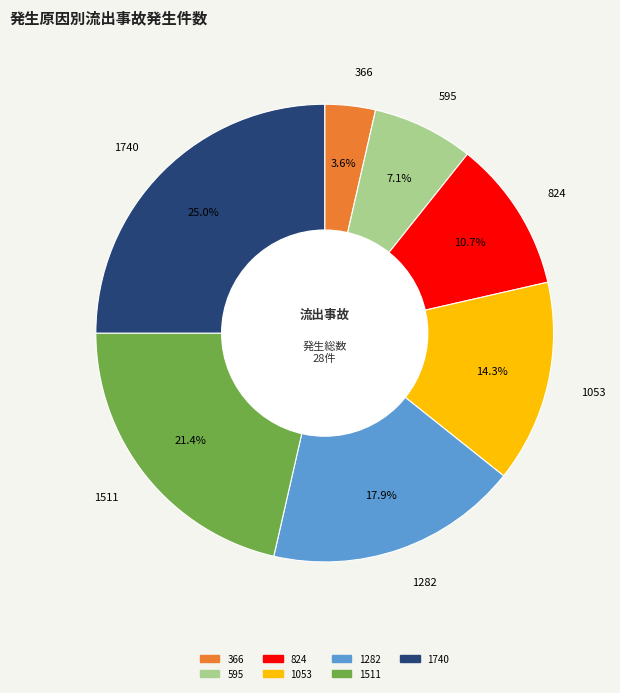

What percentage is the 1282 slice, to the nearest percent?

18%